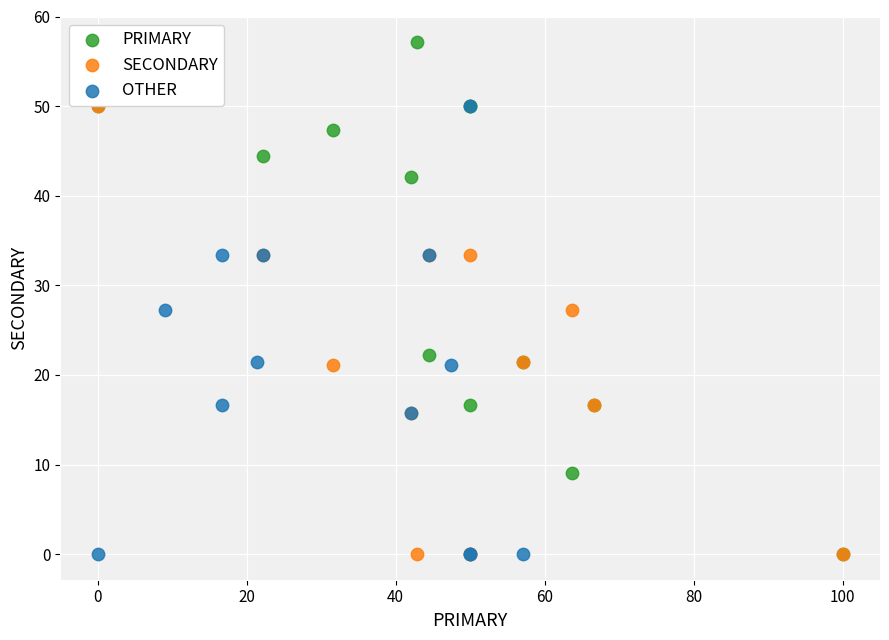

Which series reaches the maximum Y coordinate?

PRIMARY